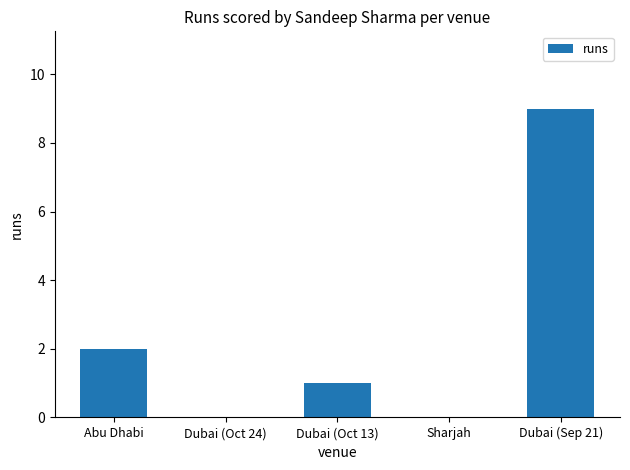

Where is the data nearest to the value 4?

Abu Dhabi